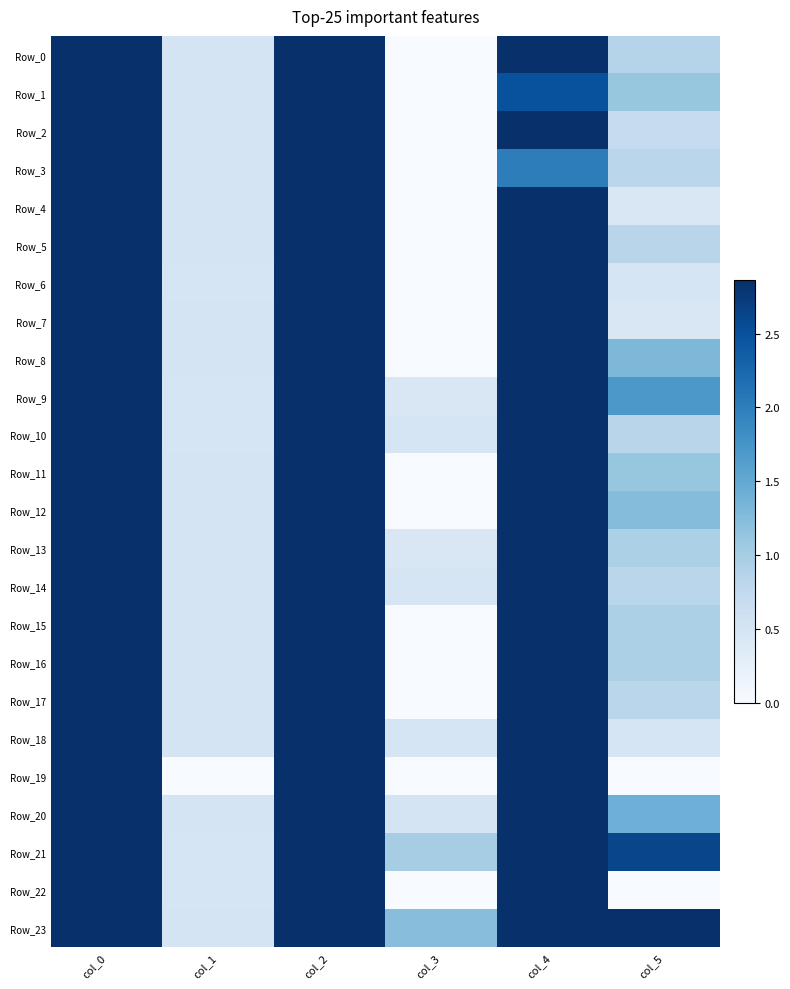

Between col_1 and col_3, which is larger?

col_1